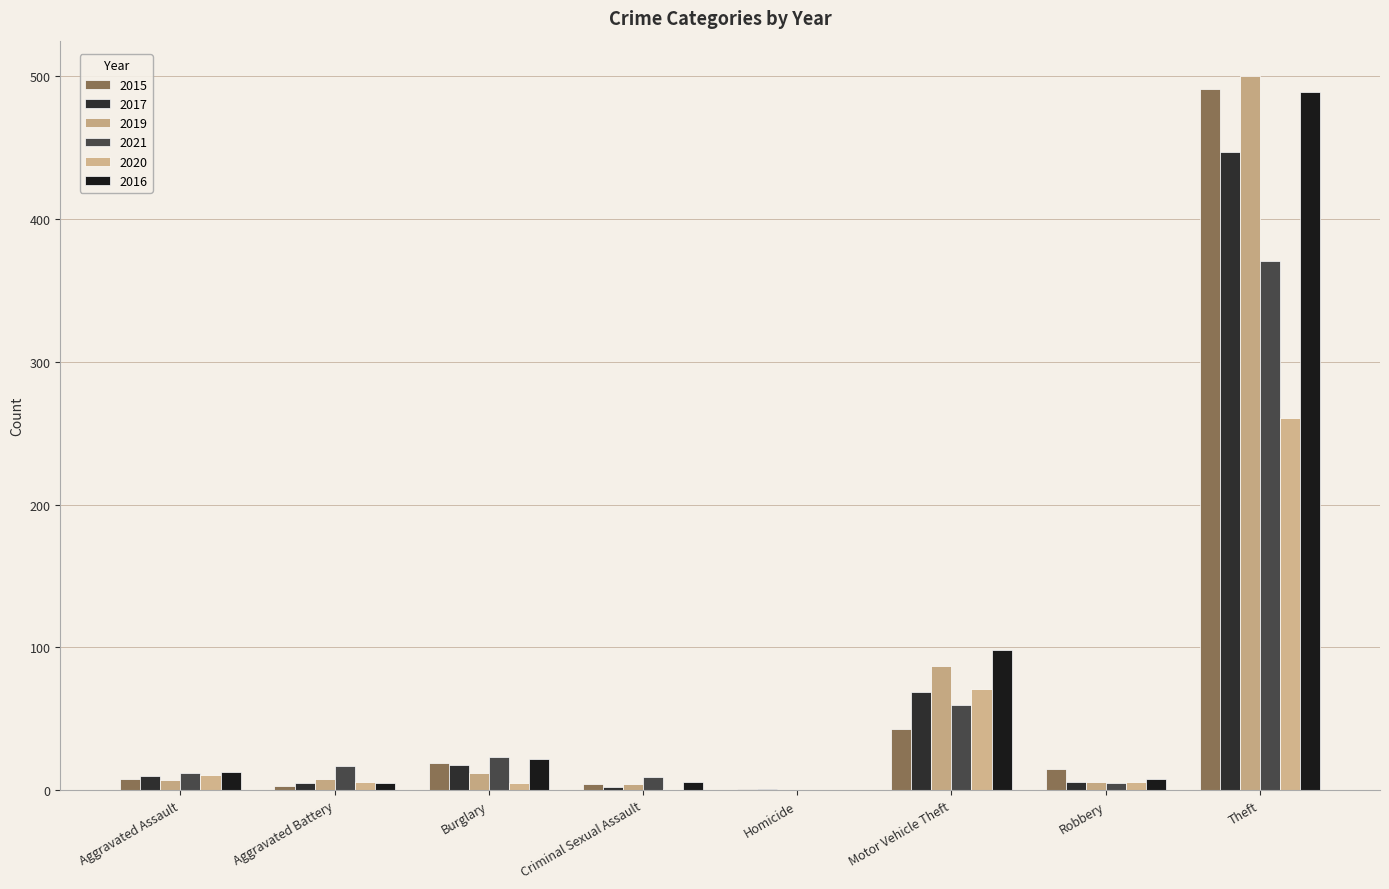

At which category does the chart reach its peak across all series?

Theft